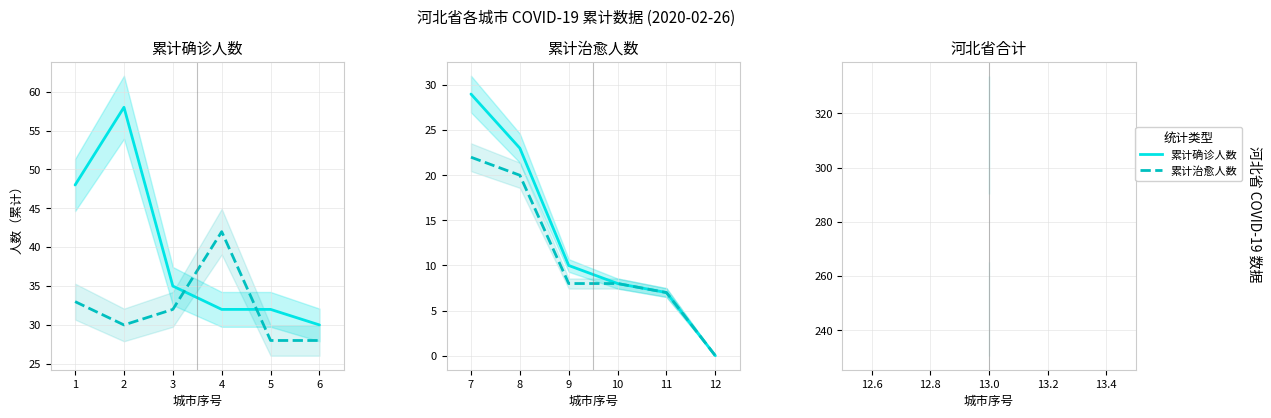

True or false: 累计治愈人数 and 累计确诊人数 cross at least once.

False